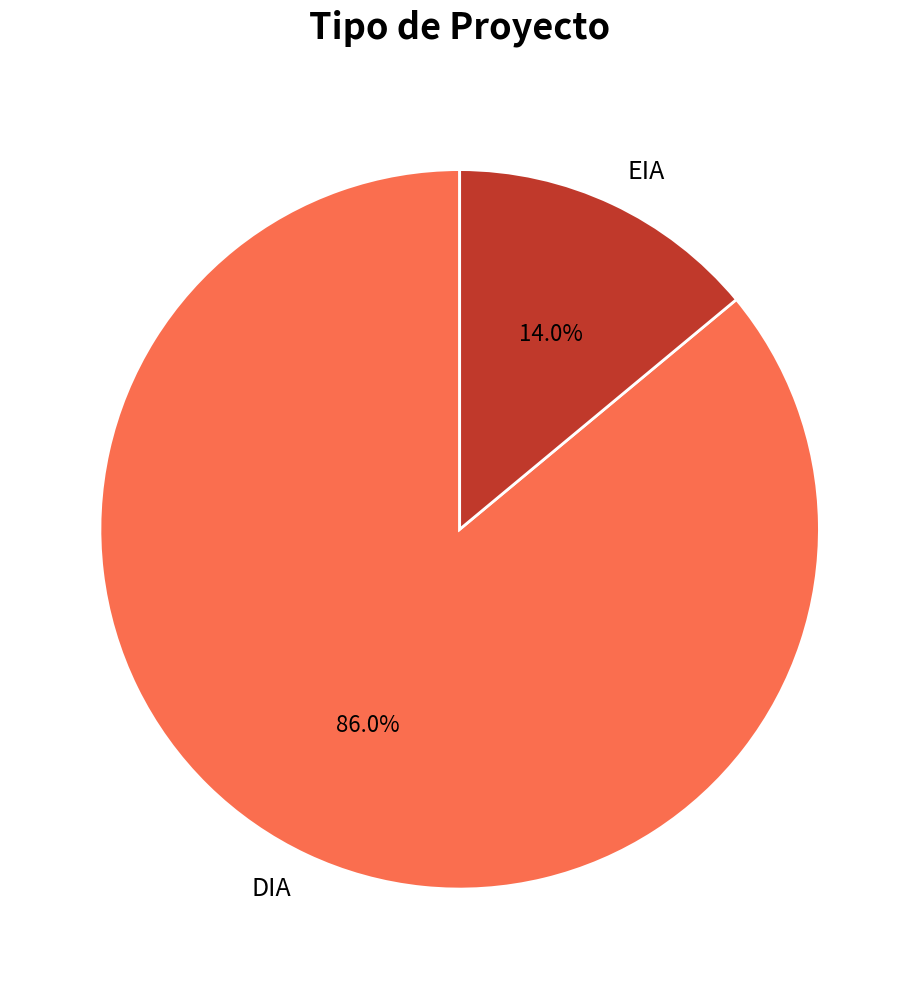

What is the total percentage of DIA and EIA?

100.0%